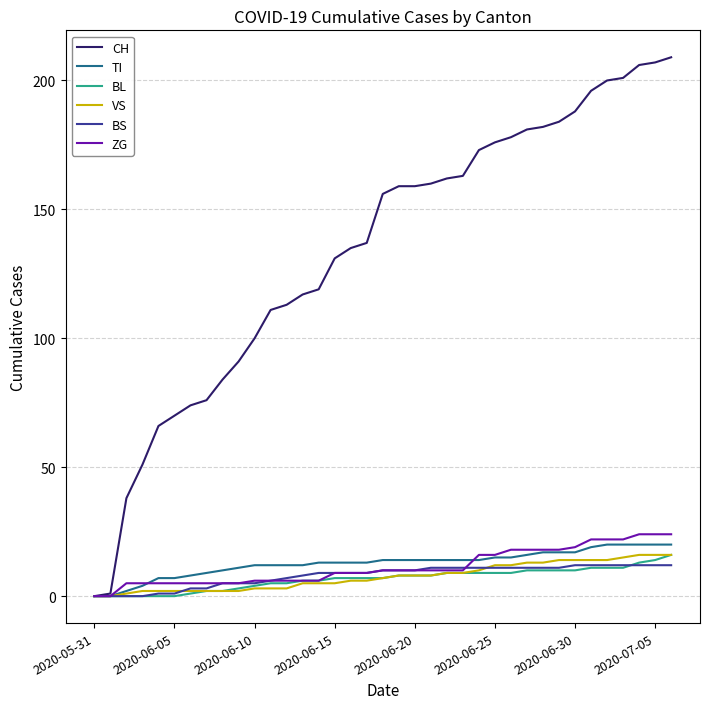

Which series has the largest total across all categories?

CH